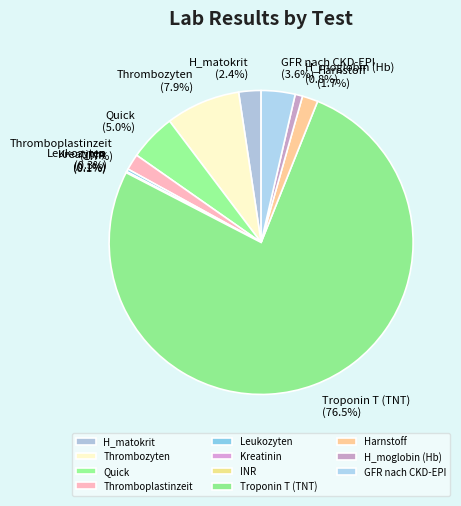

Is it true that Thromboplastinzeit is 2% of the pie?

True